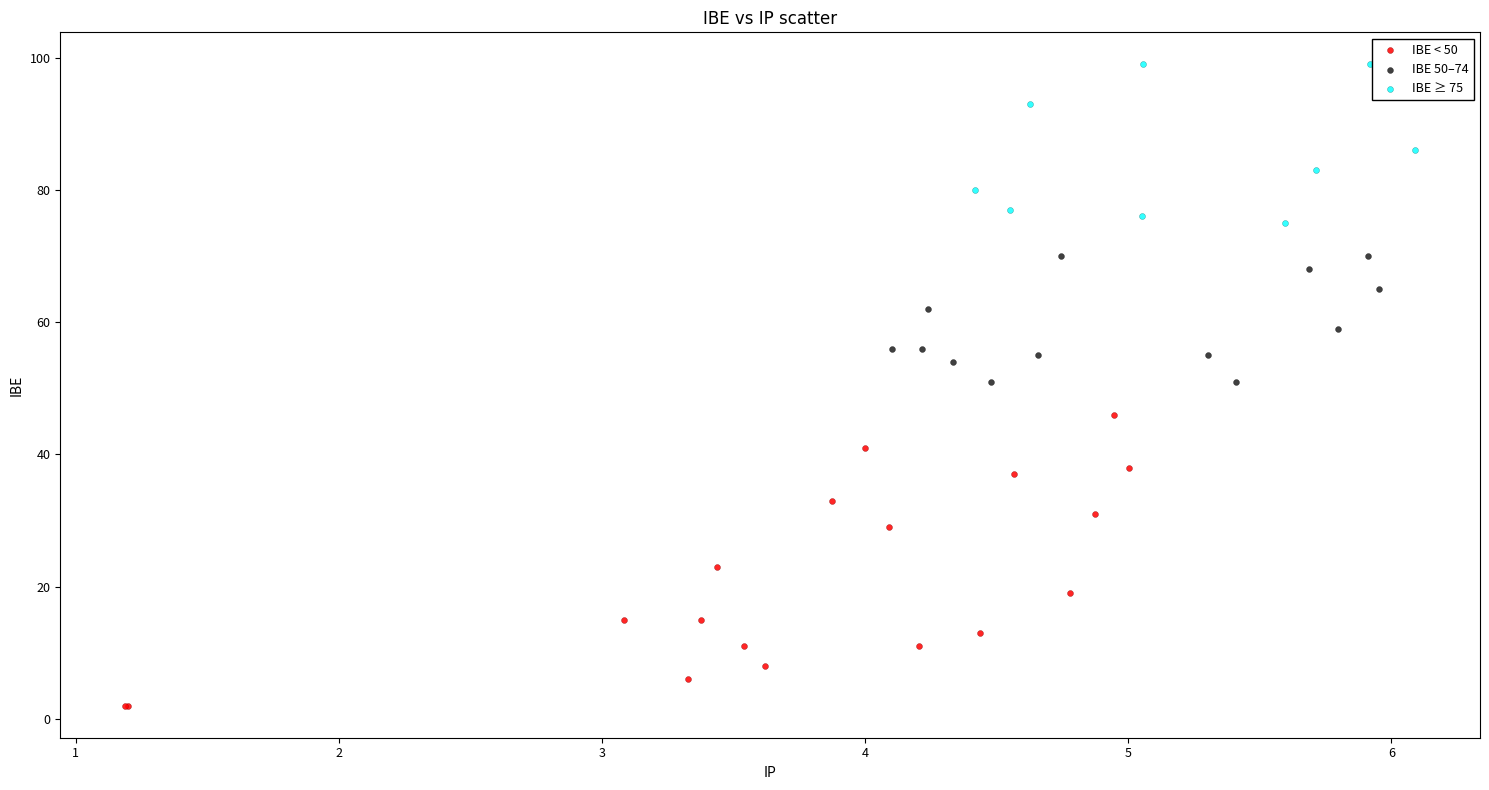

Which series has the widest spread of Y values?

IBE < 50